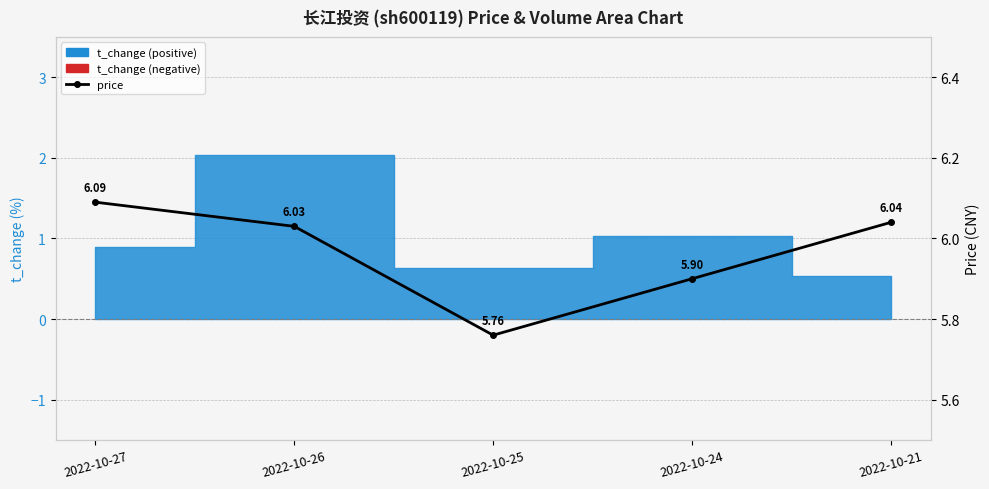

List the labels in order of value, largest first.

2022-10-27, 2022-10-21, 2022-10-26, 2022-10-24, 2022-10-25